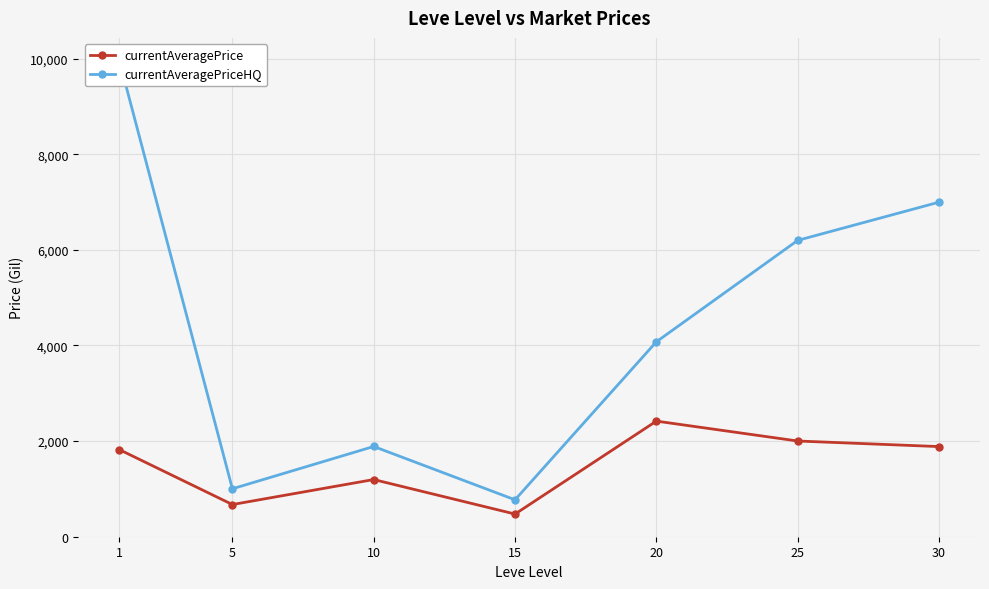

Reading left to right, transcribe all the data shown in this chart.

currentAveragePrice: 1=1820.0	5=670.0	10=1193.3	15=471.0	20=2416.6	25=2000.0	30=1883.3
currentAveragePriceHQ: 1=9964.3	5=1000.0	10=1885.4	15=769.2	20=4076.9	25=6200.0	30=7000.0